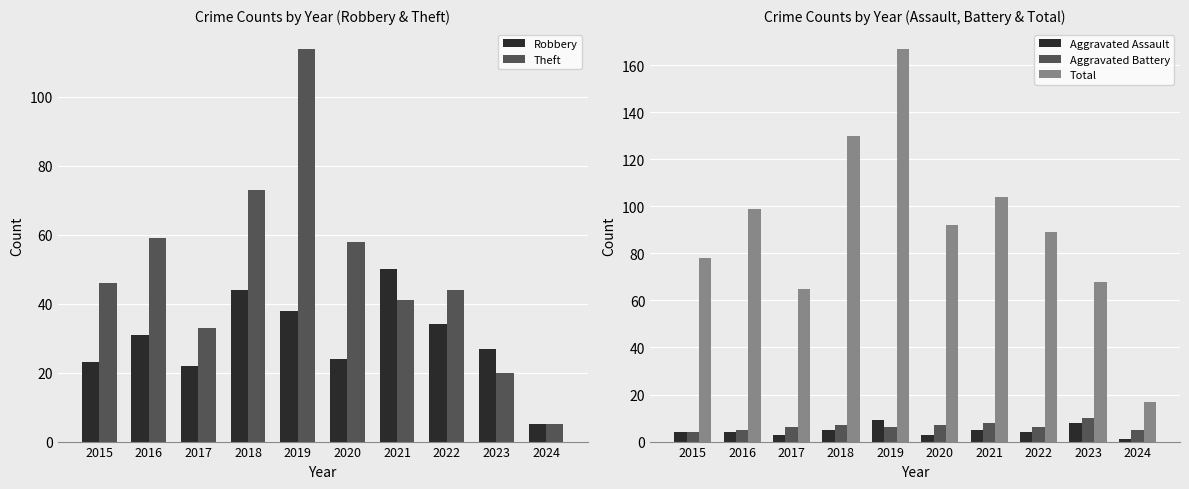

Is the value of Aggravated Assault at 2017 greater than the value of Theft at 2024?

No